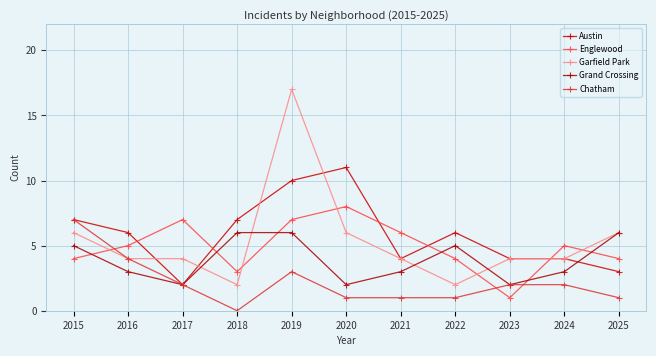

Does the chart display data point markers on the line(s)?

Yes